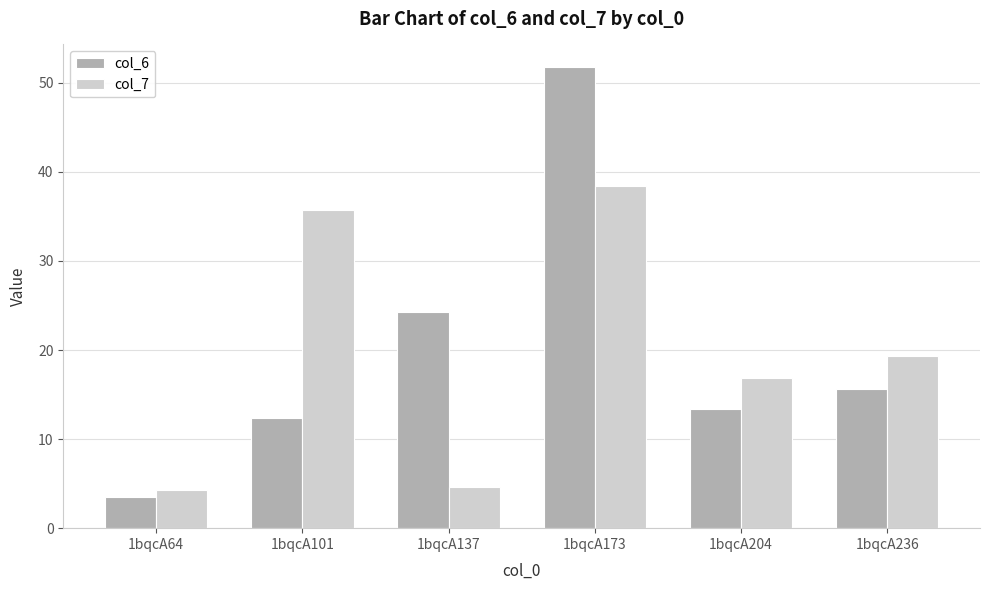

What is the total value across all series at 1bqcA236?

34.9